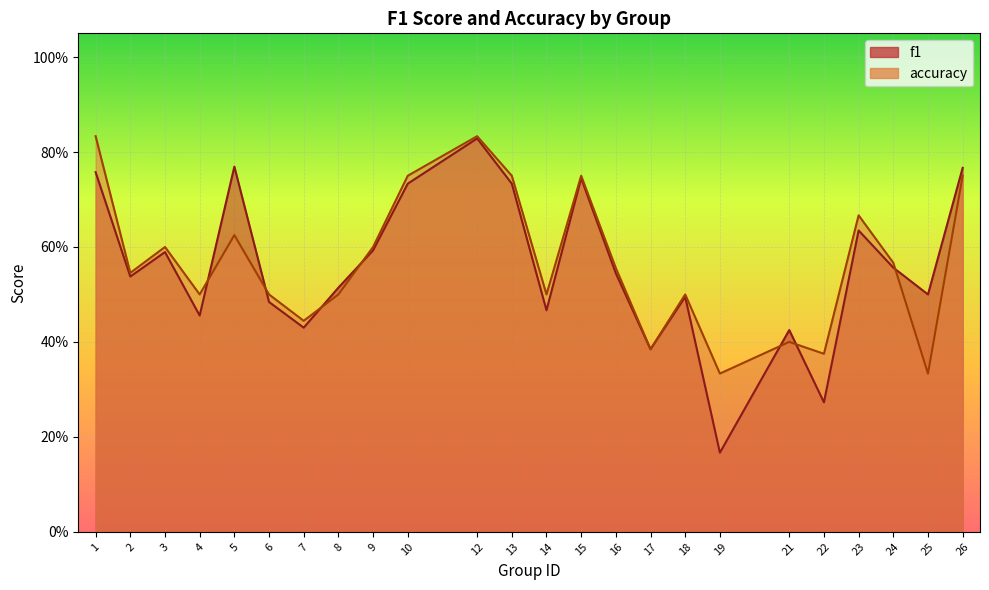

Count the number of data series in this chart.

2